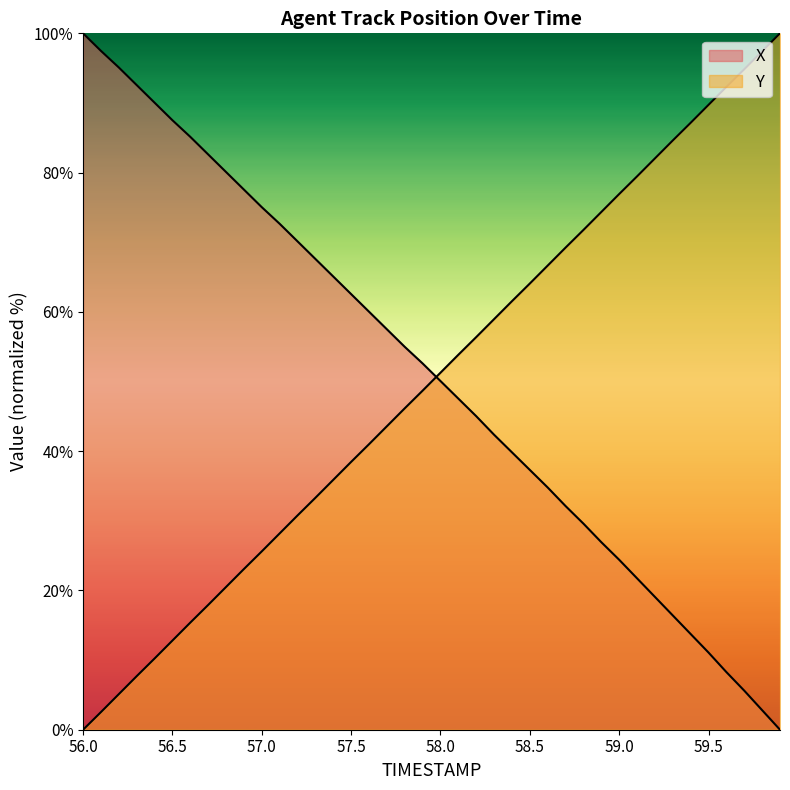

Between 58.3 and 58.4, which series saw the biggest shift?

Y